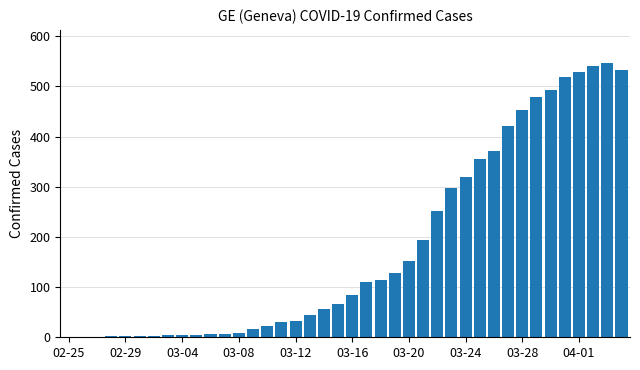

Are the bars horizontal?

No